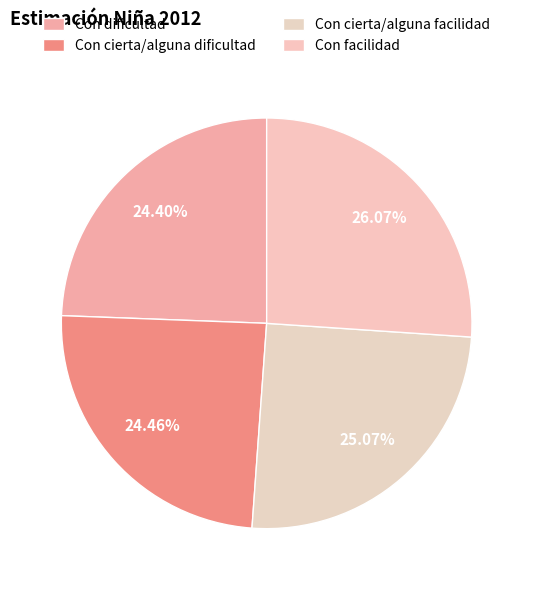

Between Con facilidad and Con cierta/alguna facilidad, which is larger?

Con facilidad